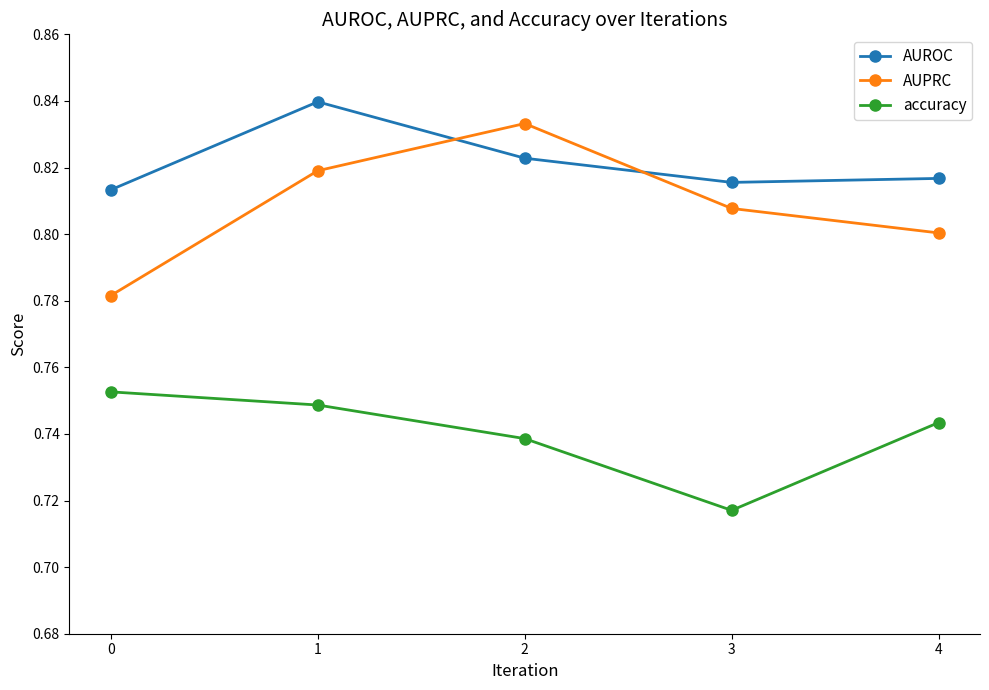

At 3, list the series in order from smallest to largest.

accuracy, AUPRC, AUROC